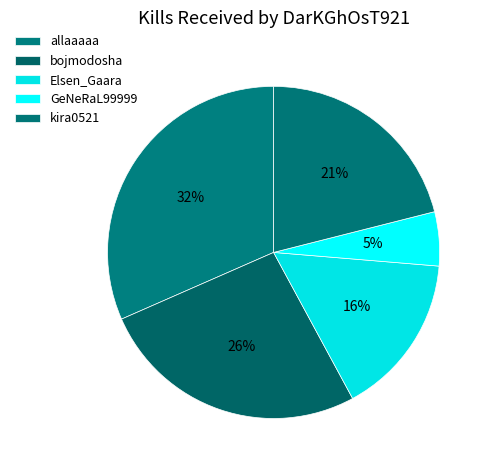

How many slices are in this pie chart?

5